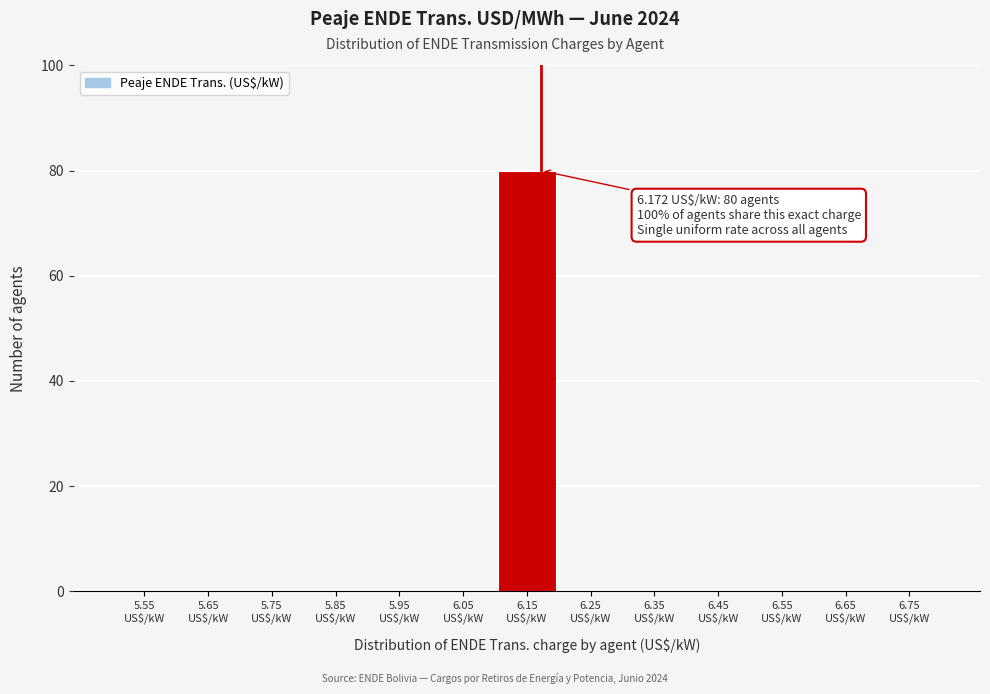

Over which range of the x-axis is the bar tallest?

6.1 to 6.2